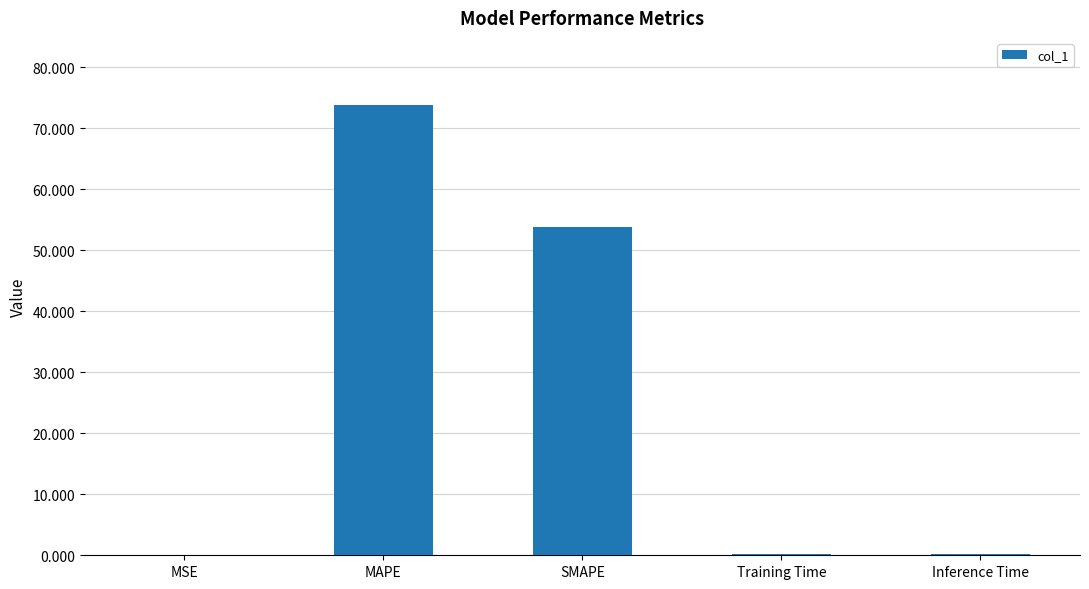

What is the maximum value shown in the chart?

73.8